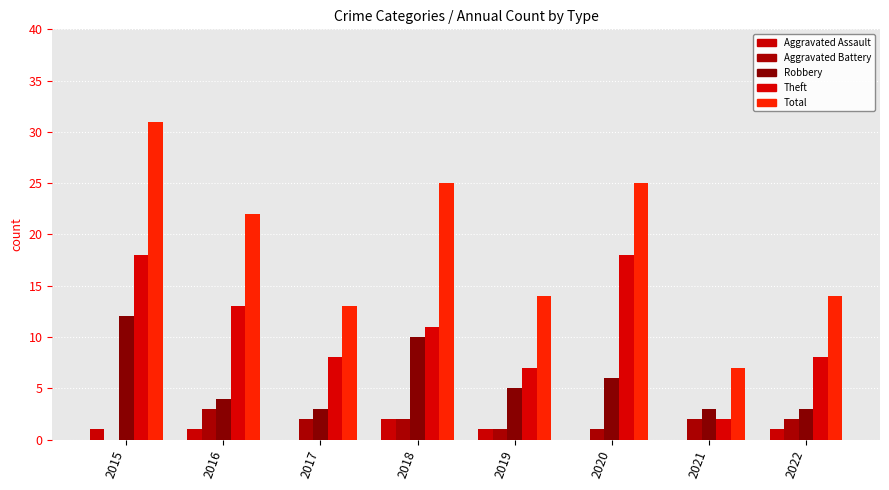

How many categories are shown in the chart?

8